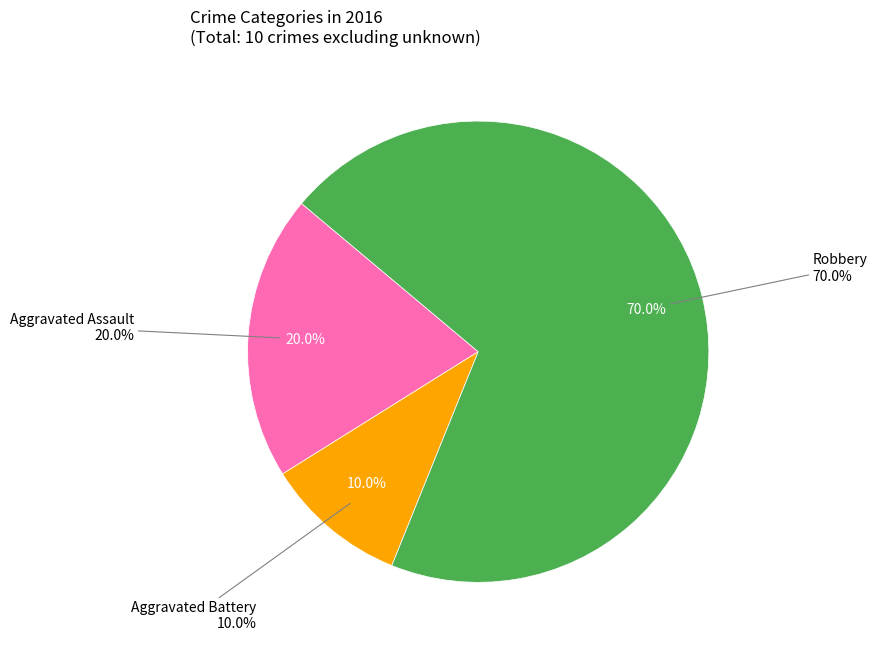

What percentage is the Aggravated Battery slice, to the nearest percent?

10%